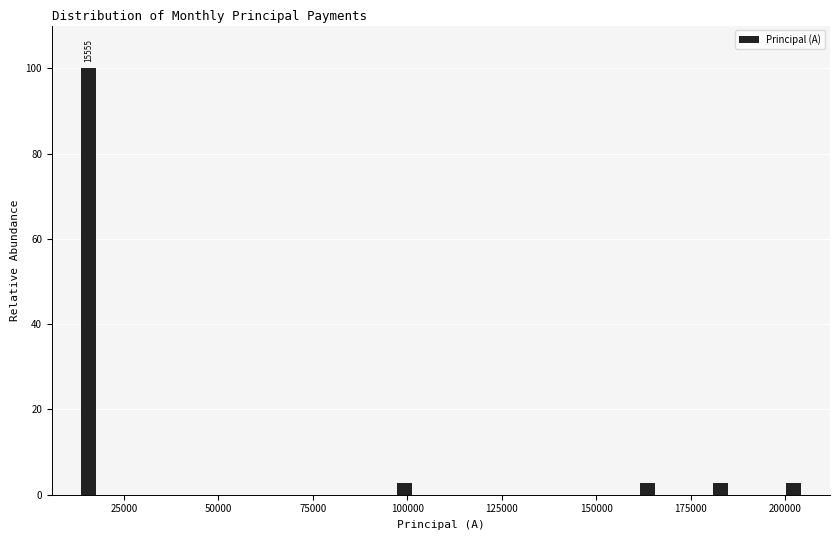

Read against the x-axis, roughly where is the centre of the tallest bar?

15000